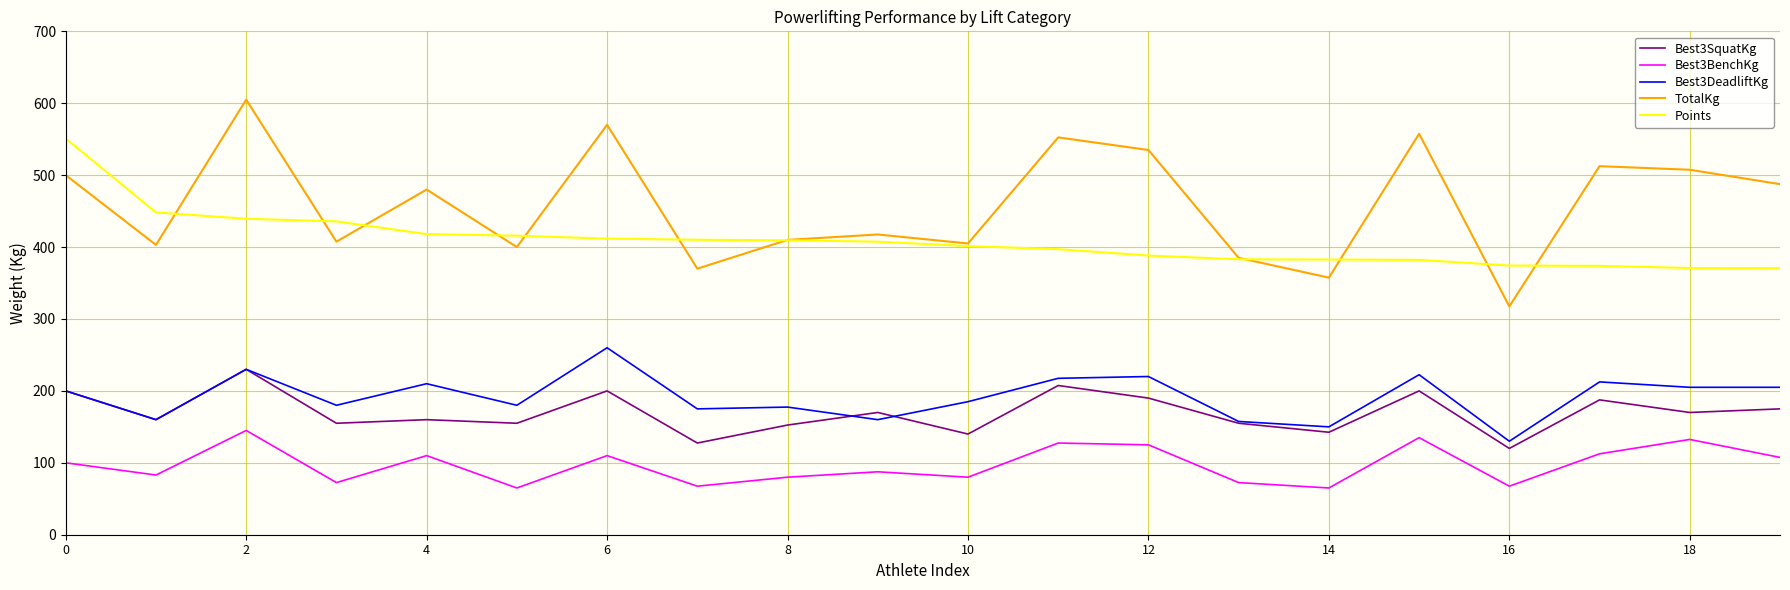

Which series has the largest range (max minus min)?

TotalKg